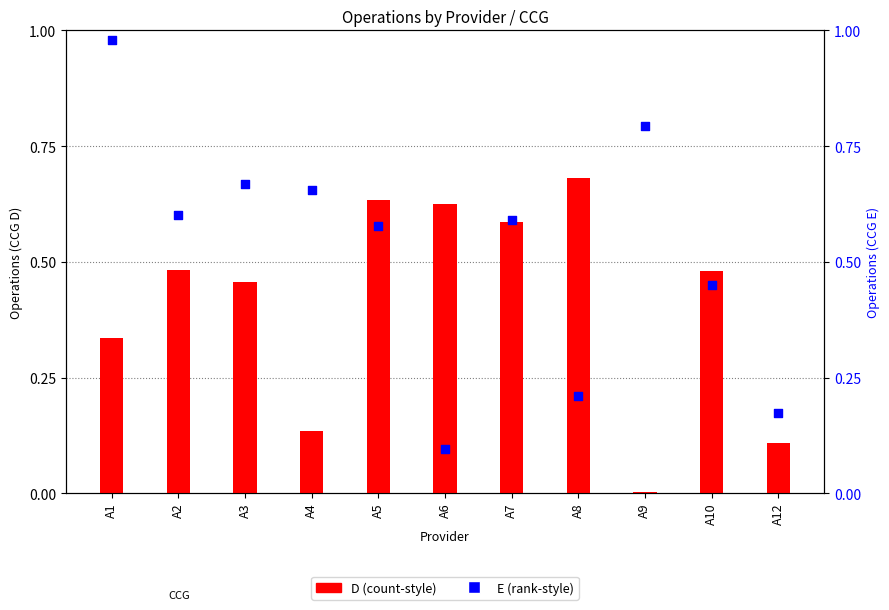

At which category is the sum across all series the highest?

A1